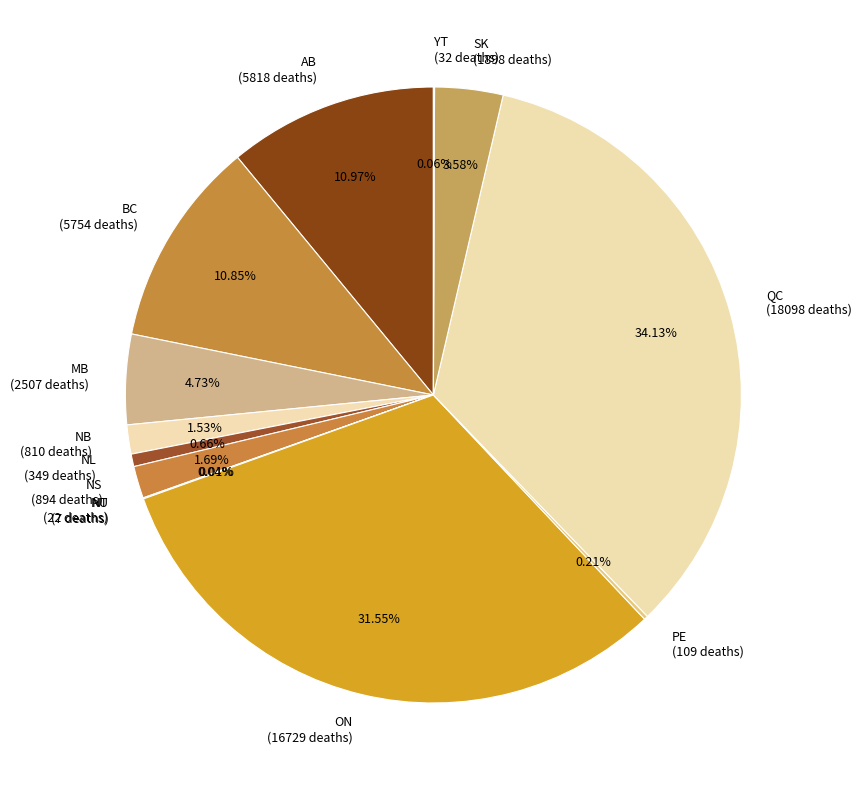

What is the ratio of the value at MB (2507 deaths) to the value at NL (349 deaths)?

7.2